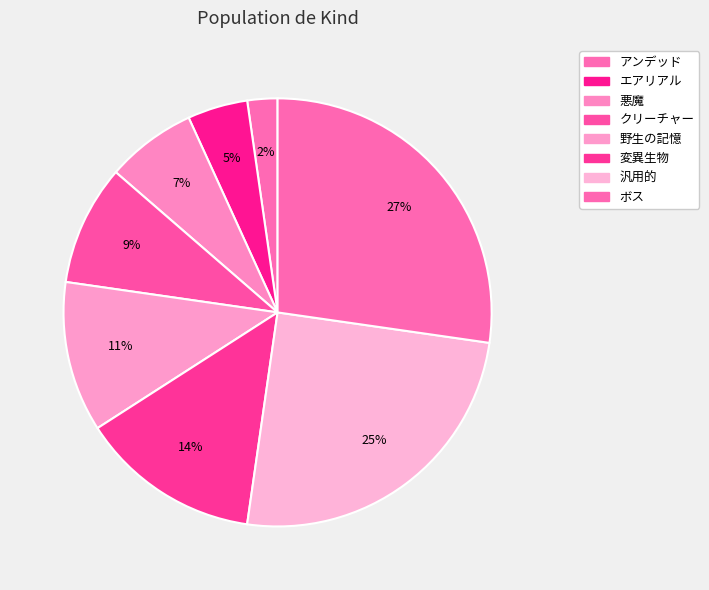

To the nearest percent, what is the difference between the largest and smallest slice percentages?

25%